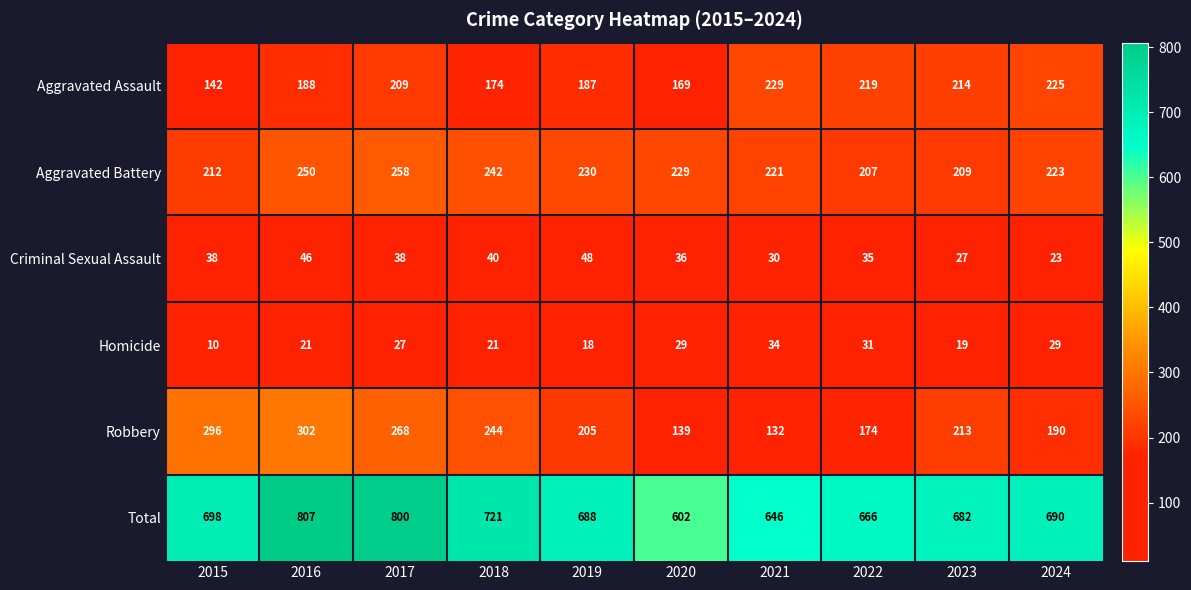

True or false: Robbery has a value of 412 at 2018.

False